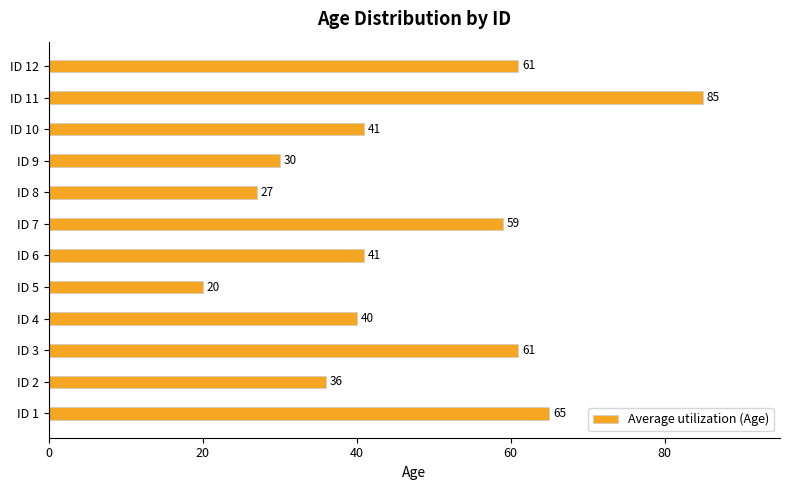

What is the average value?

47